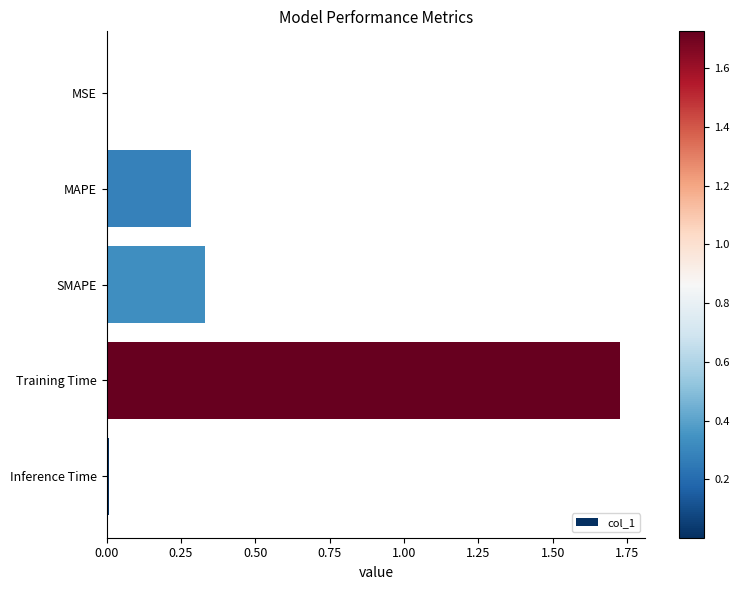

What is the sum of all values?

2.3